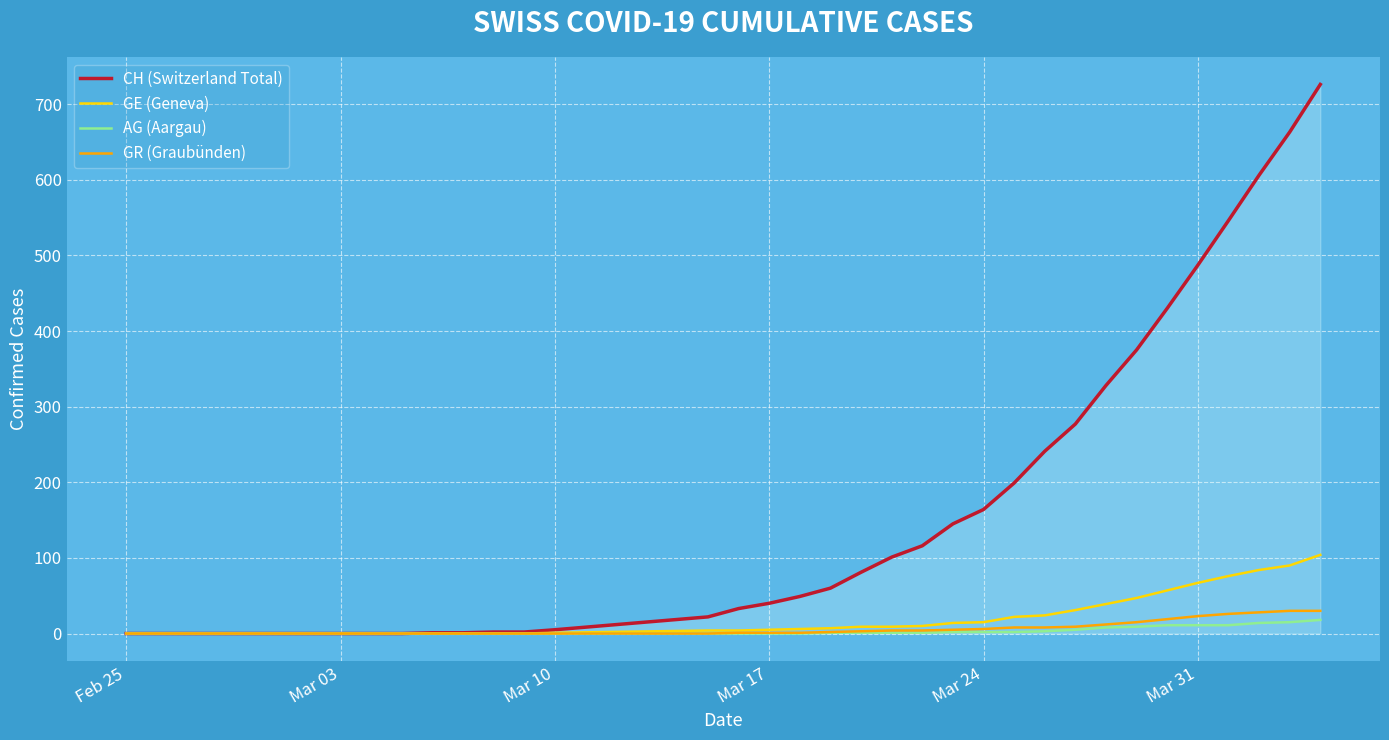

What is the maximum value for GR (Graubünden)?

30